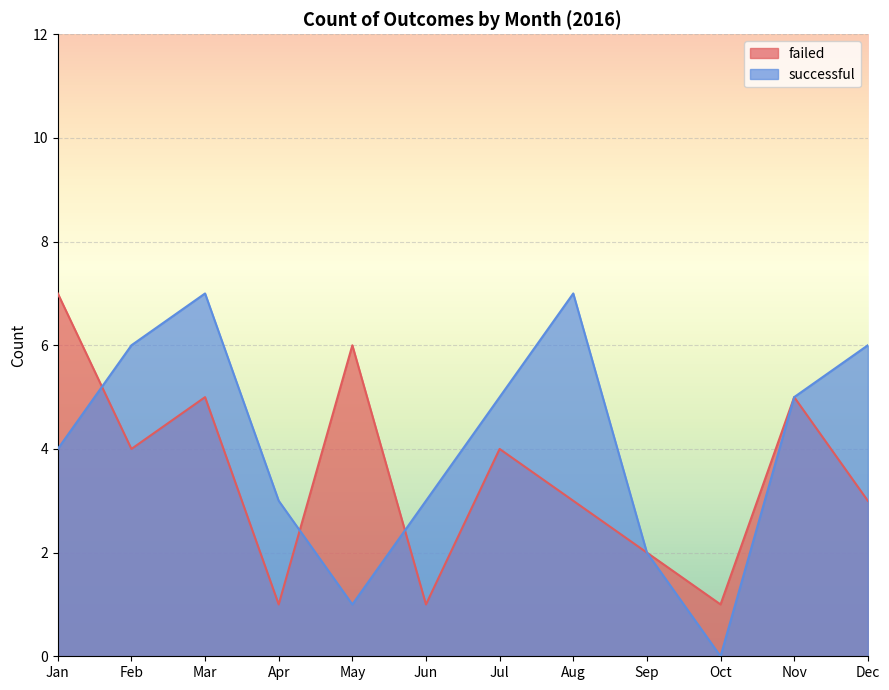

What is the total value across all series at Feb?

10